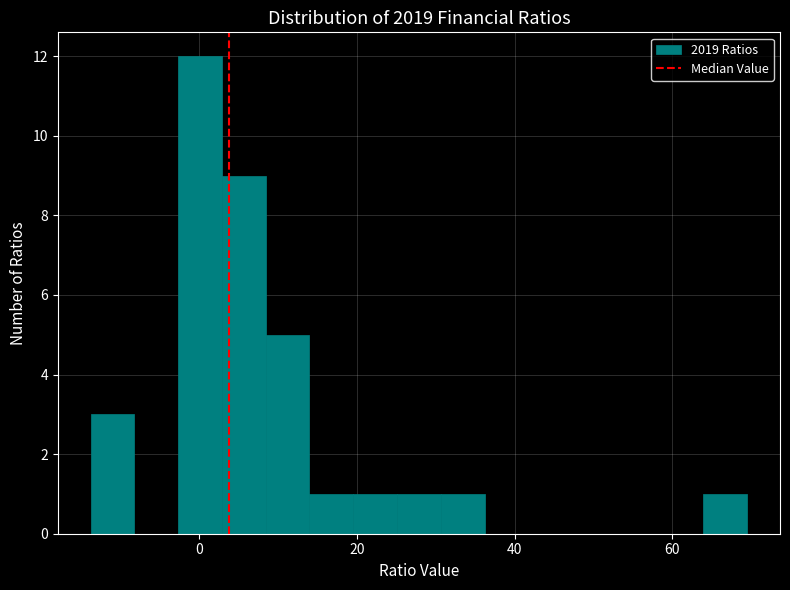

Around what value on the x-axis is the tallest bar? Give the approximate position of its centre, as read against the axis.

0